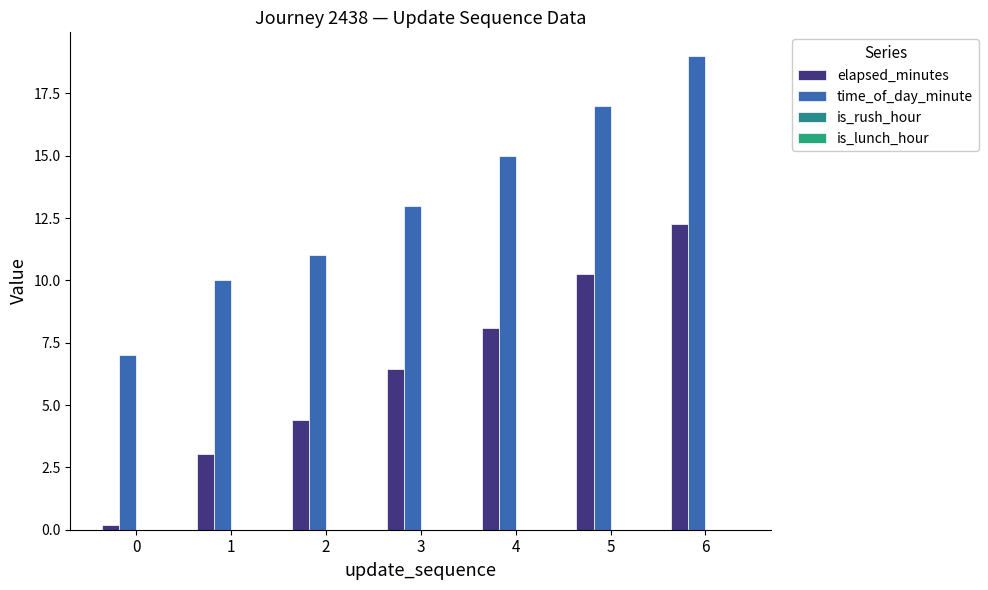

How many distinct data groups are displayed?

2